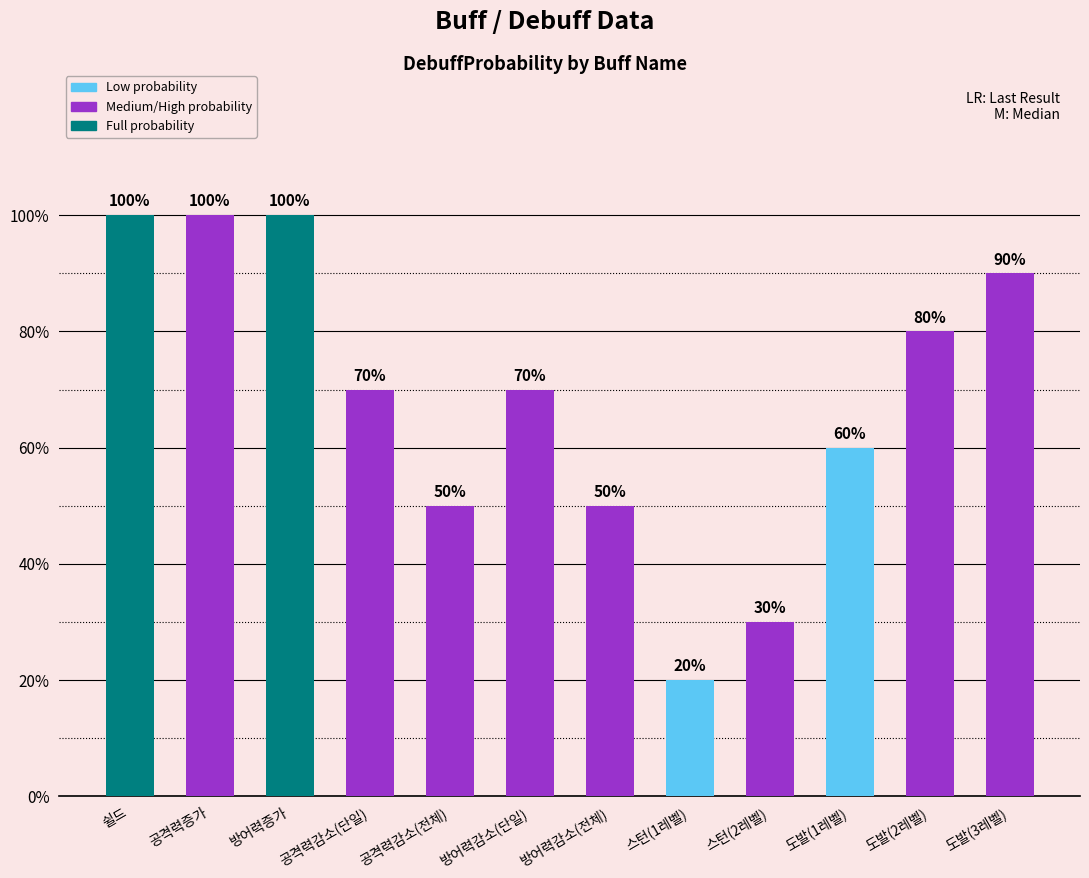

Read the value at 스턴(2레벨).

0.3